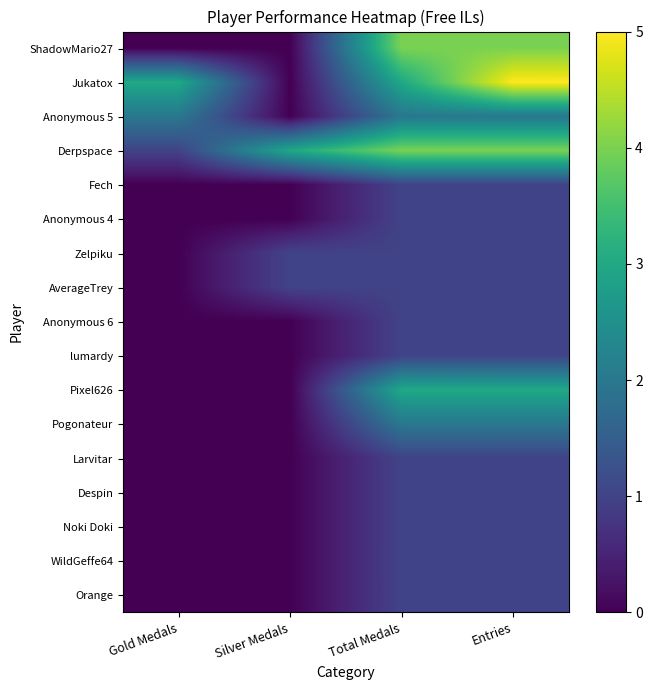

Between Gold Medals and Total Medals, which is larger?

Total Medals